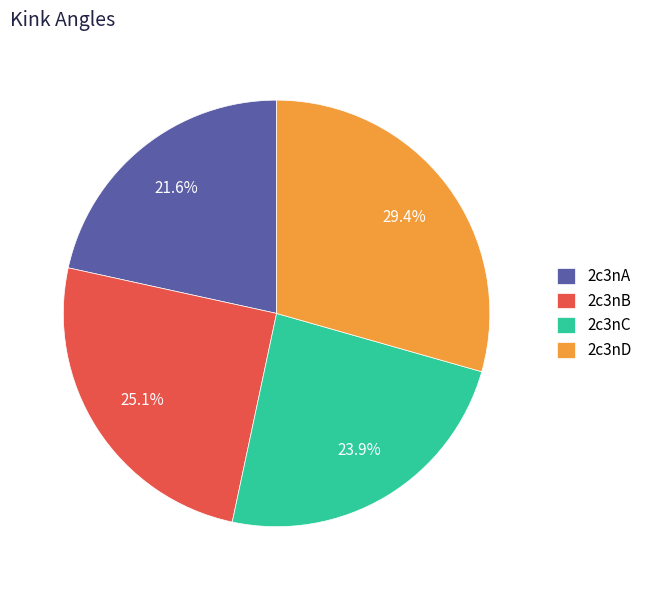

Which category has the biggest portion of the pie?

2c3nD